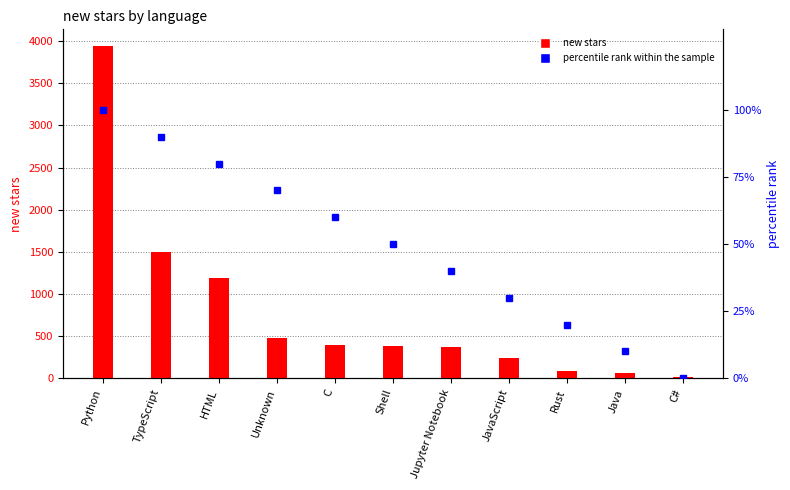

What is the label of the 6th bar from the right?

Shell